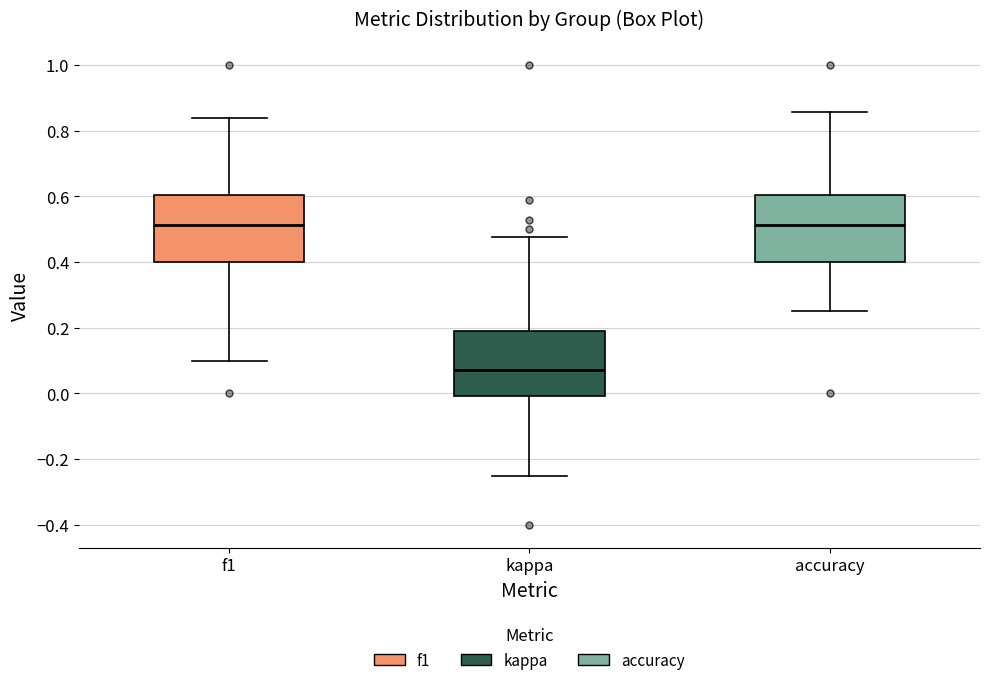

Which box has the lowest median line?

kappa